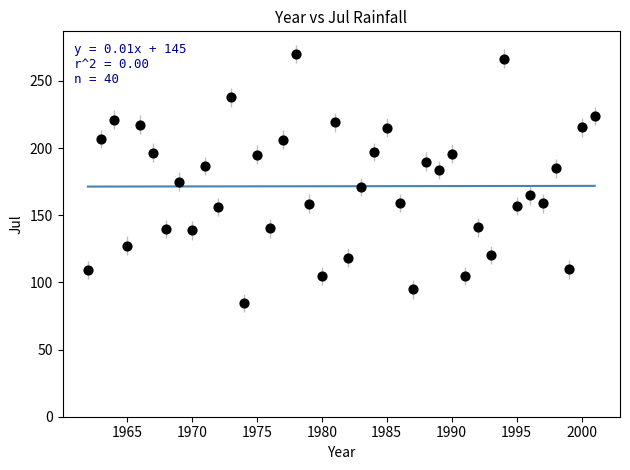

What is the range of X values (max minus min)?

39.0